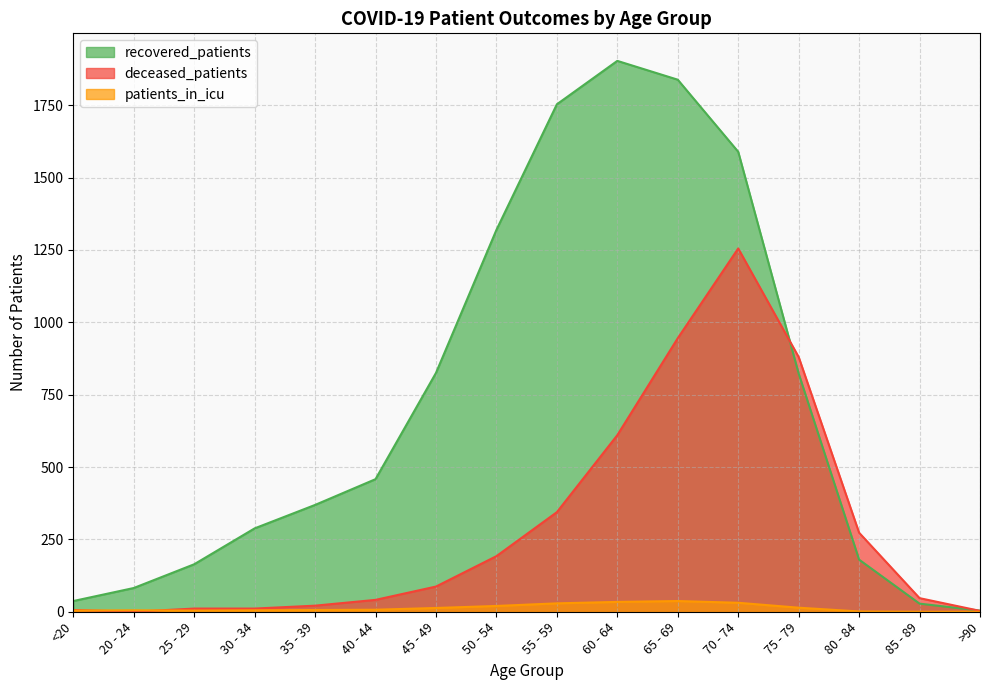

How many values in the recovered_patients series exceed 458?

7